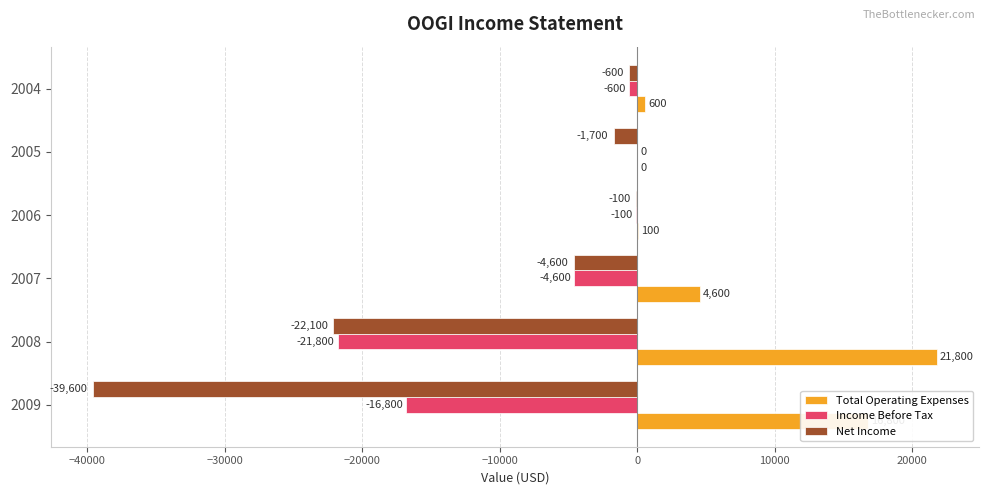

Which series has the widest spread of values?

Net Income